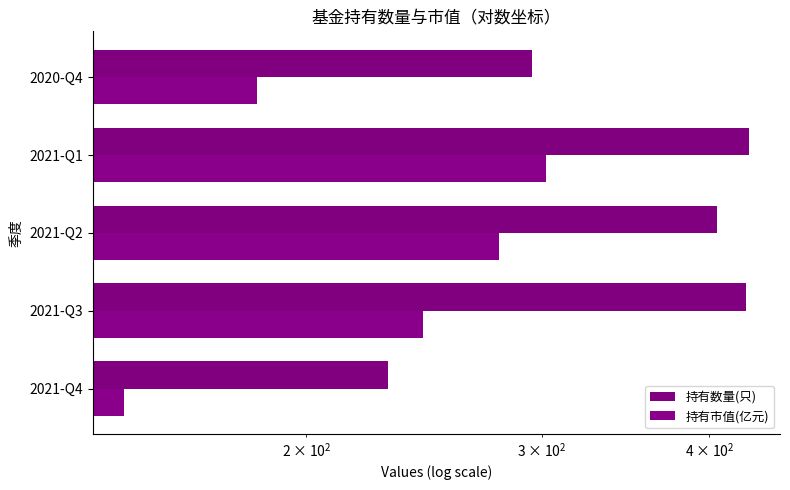

True or false: 持有数量(只) has a value of 643.0 at 2021-Q1.

False